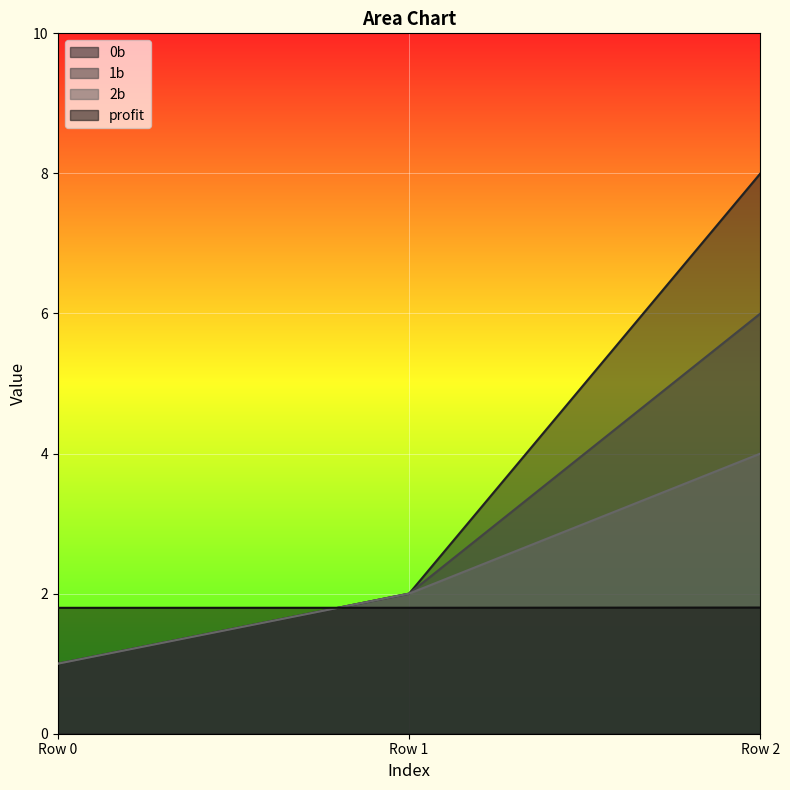

What is the greatest value displayed?

8.0